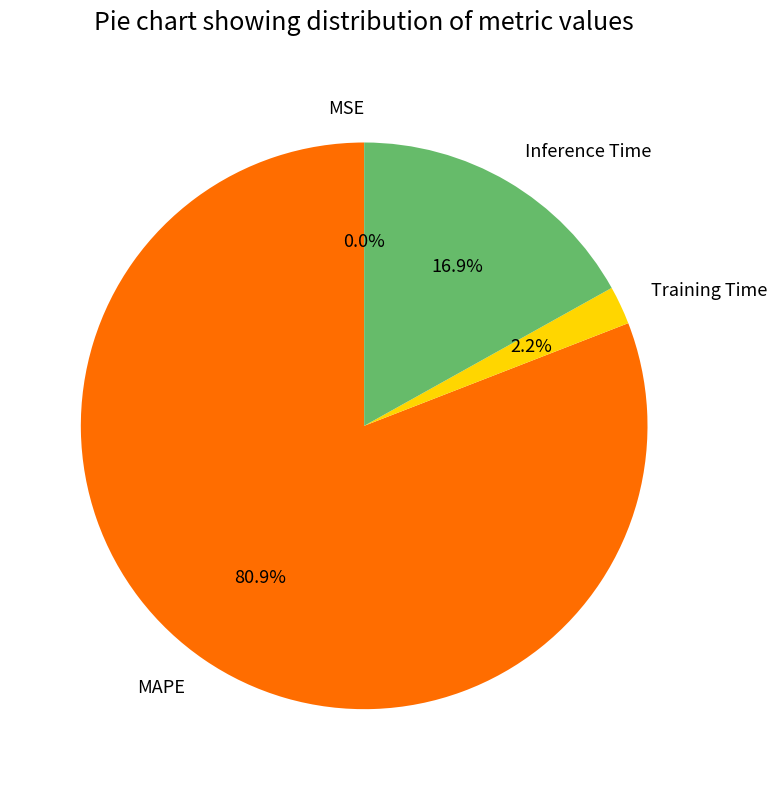

True or false: MAPE accounts for 81% of the total.

True